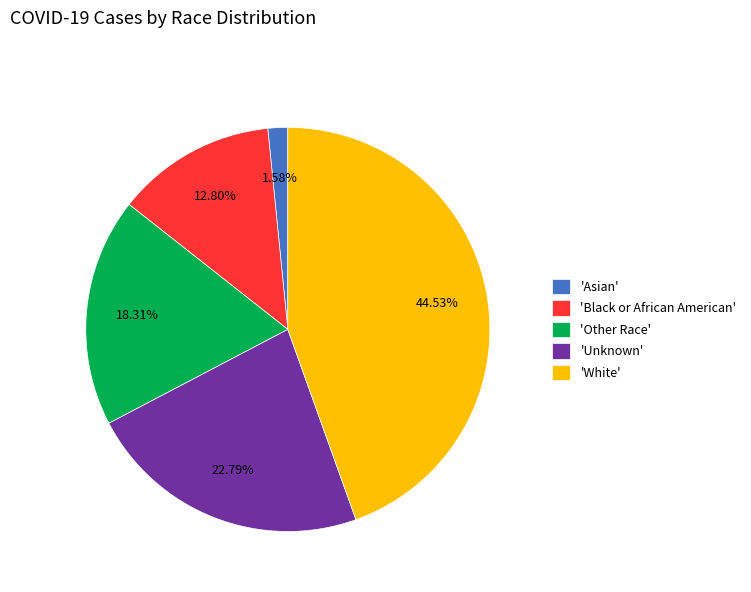

Rank the categories by value from lowest to highest.

'Asian', 'Black or African American', 'Other Race', 'Unknown', 'White'